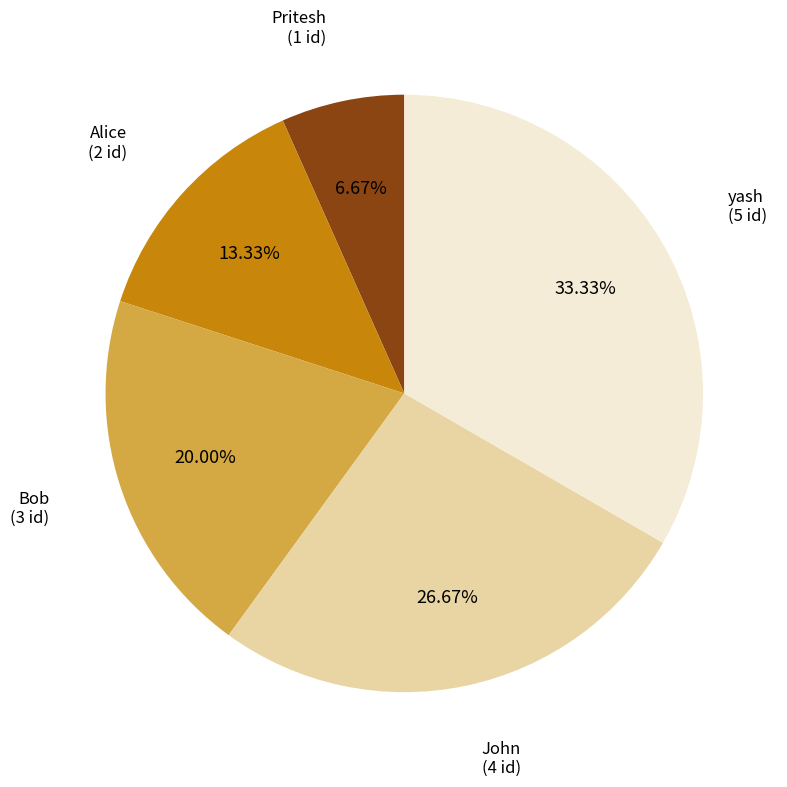

To the nearest percent, what percentage of the pie is yash?

33%